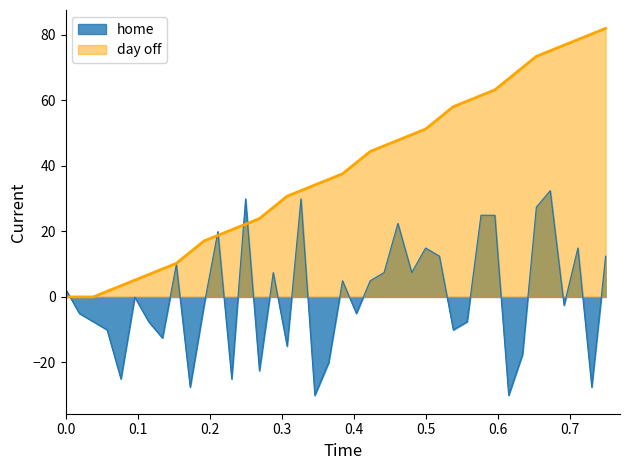

Rank the series at 20 from lowest to highest value.

home, day off